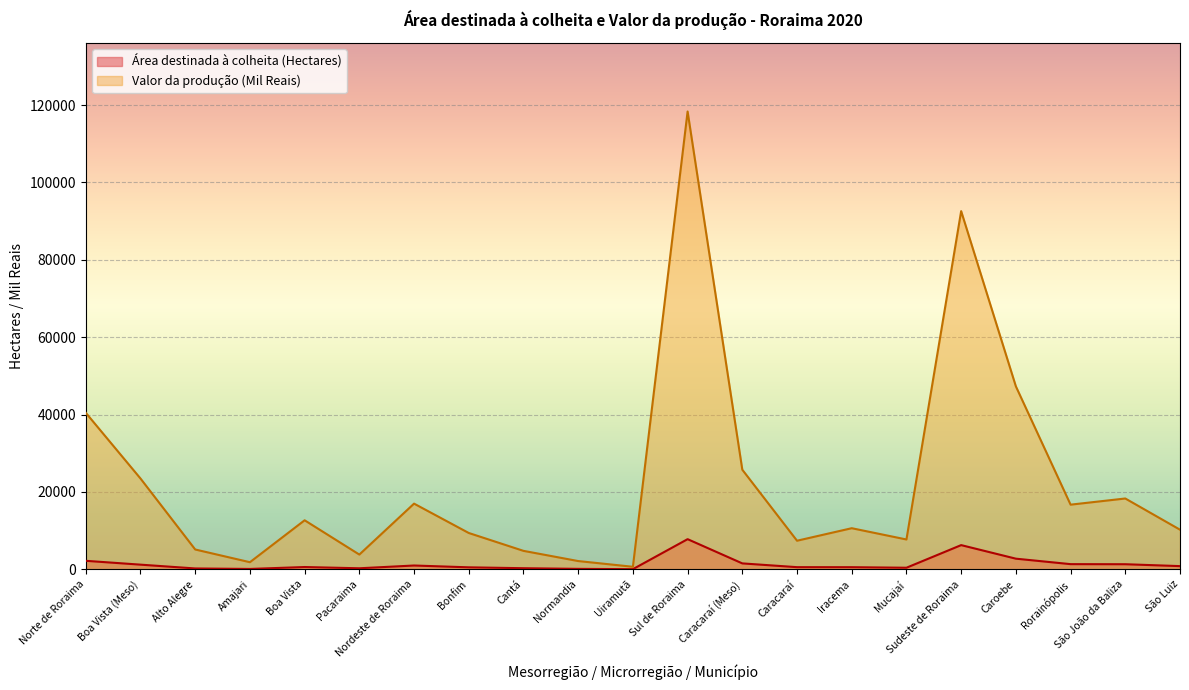

What is the sum of the Valor da produção (Mil Reais) values at Alto Alegre and Boa Vista?

17814